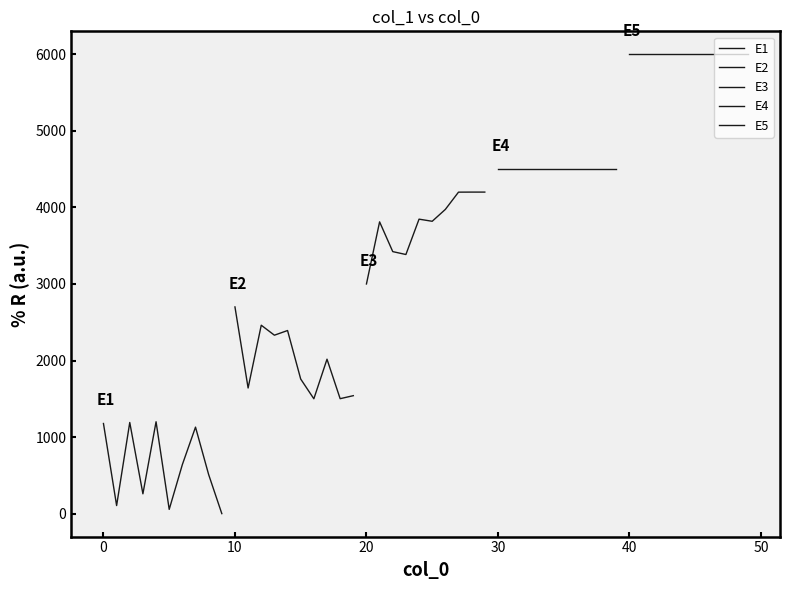

The E1 series shows 576.0 at 9. True or false?

False